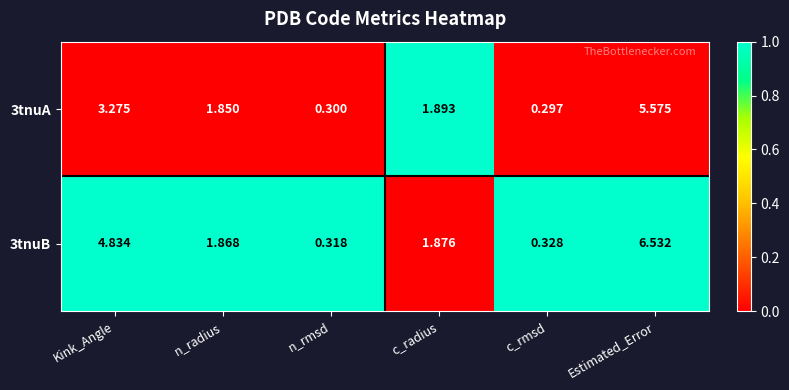

Which category has the lowest value across all series?

c_rmsd